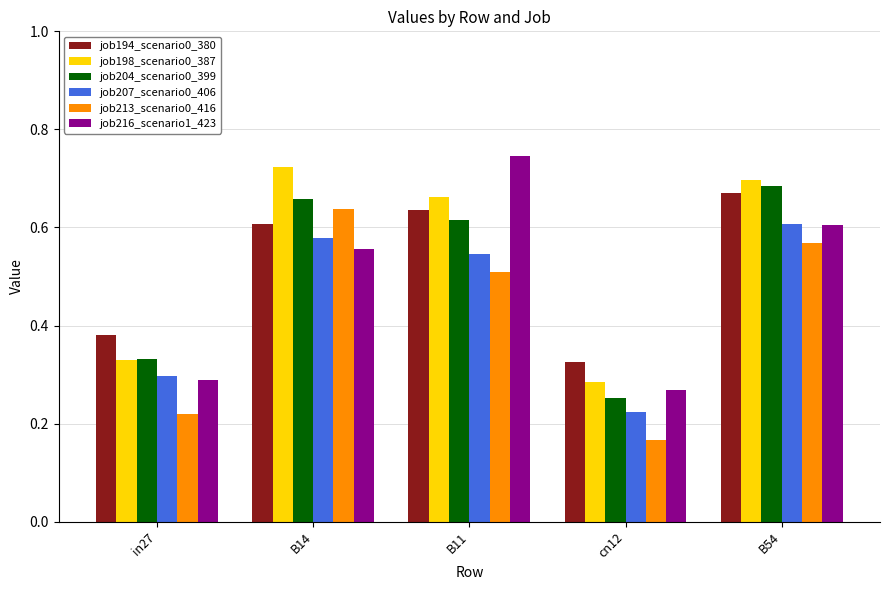

Count the job213_scenario0_416 values in the range 0 to 1.

5